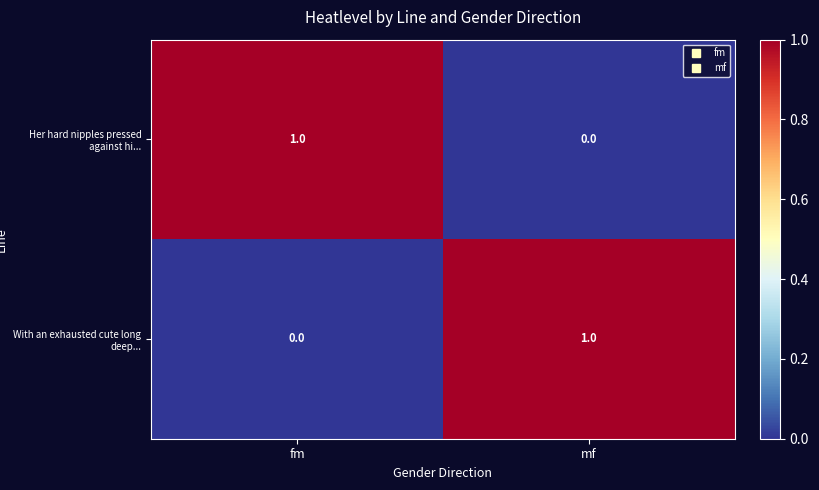

At mf, list the series in order from smallest to largest.

Her hard nipples pressed against hi..., With an exhausted cute long deep...